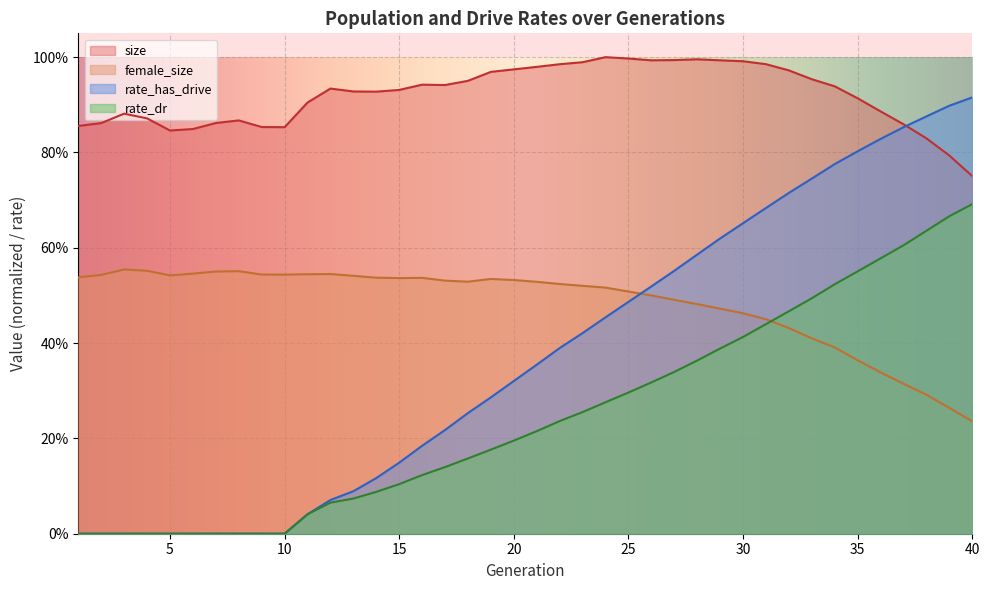

Which has a higher value, 38 or 4?

4